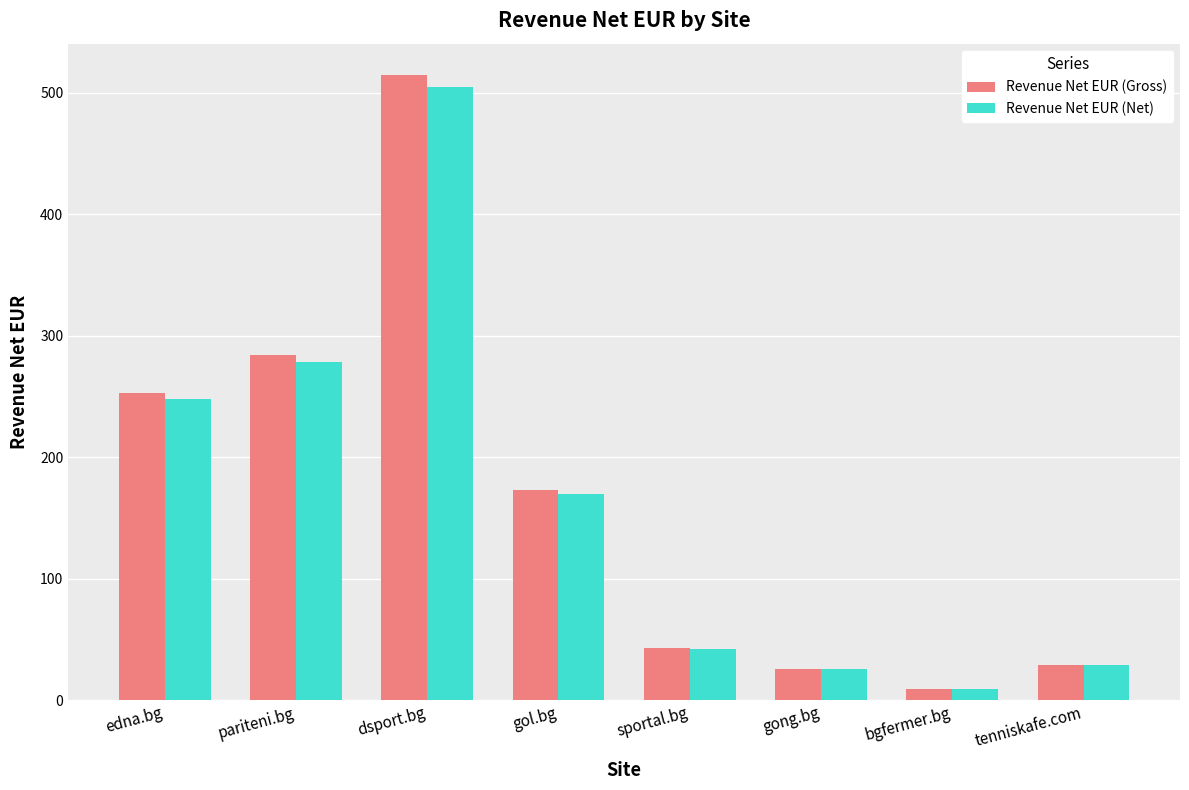

At which category is the sum across all series the highest?

dsport.bg